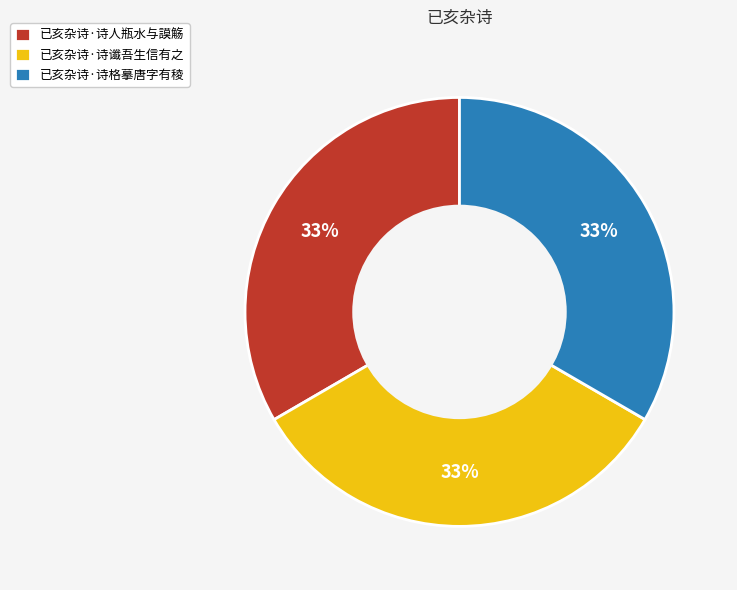

Is it true that 已亥杂诗·诗格摹唐字有稜 is 42% of the pie?

False